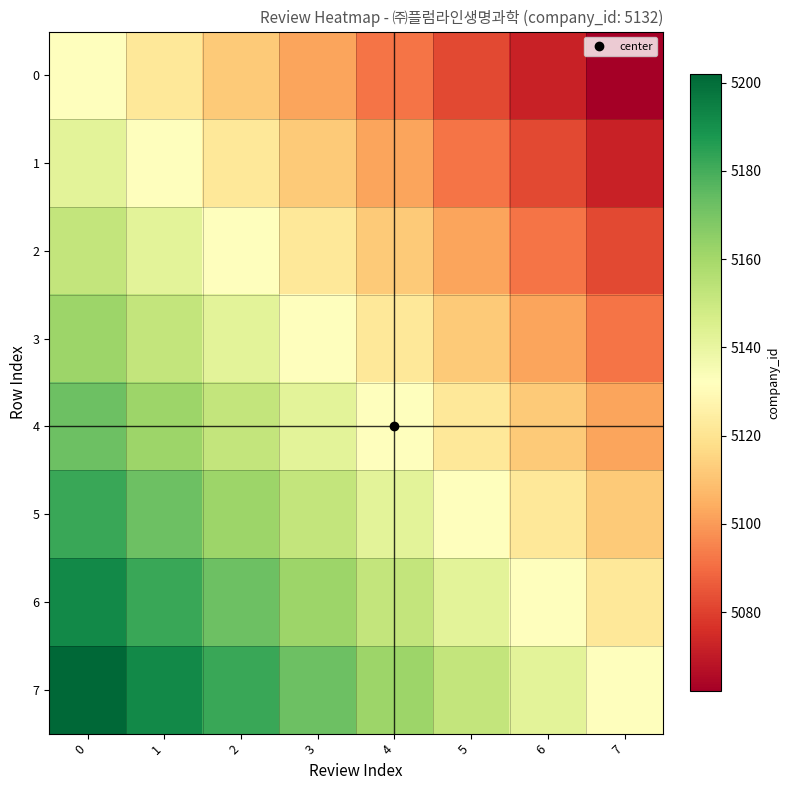

Which series has the largest total across all categories?

7